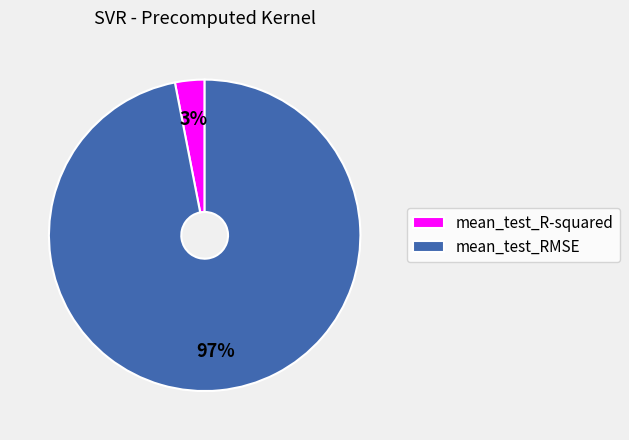

Do mean_test_R-squared and mean_test_RMSE together represent more than half of the pie?

Yes